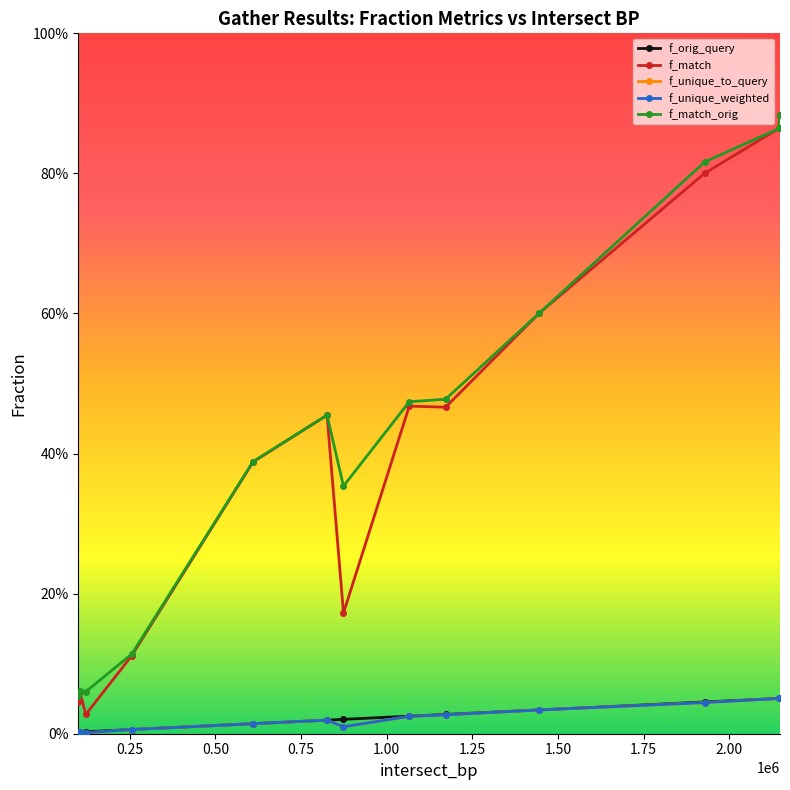

Is this an area chart (filled region under the line)?

No